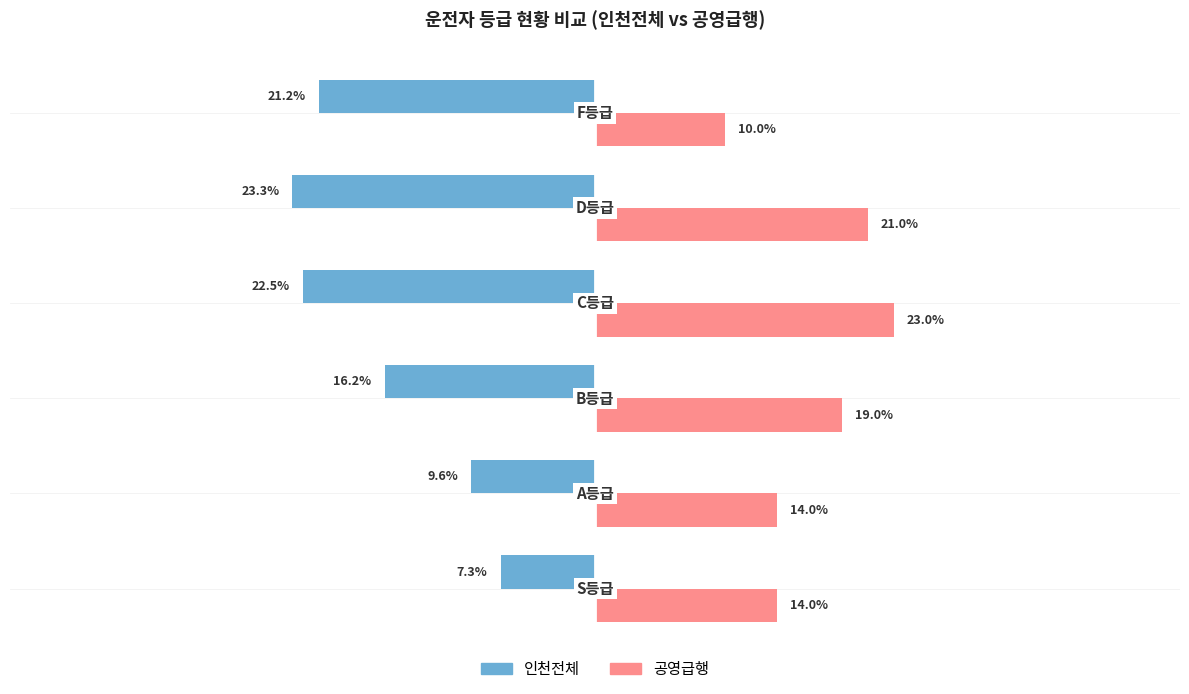

List the series in order of their overall mean, highest first.

공영급행, 인천전체